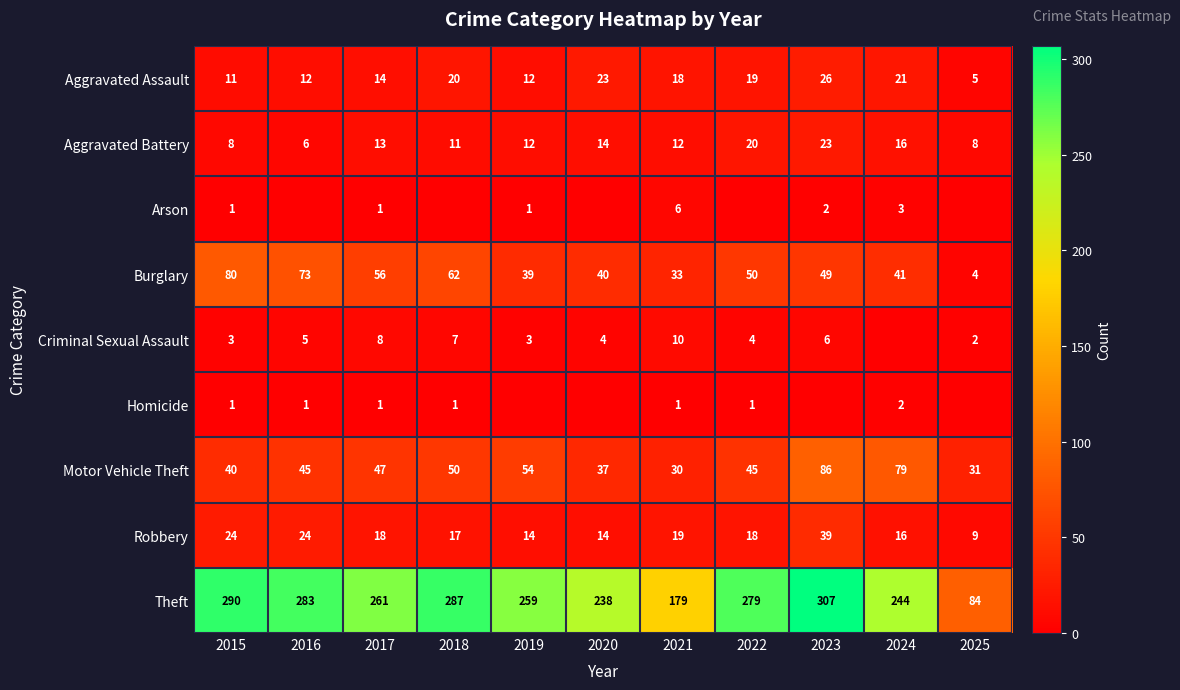

True or false: Motor Vehicle Theft has a value of 45 at 2022.

True